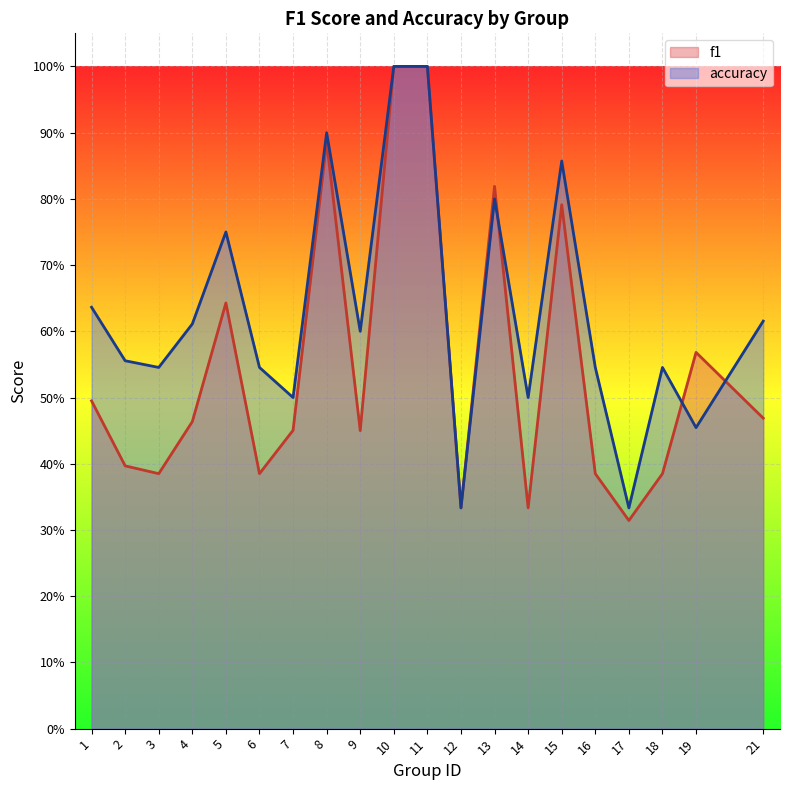

True or false: accuracy and f1 cross at least once.

True